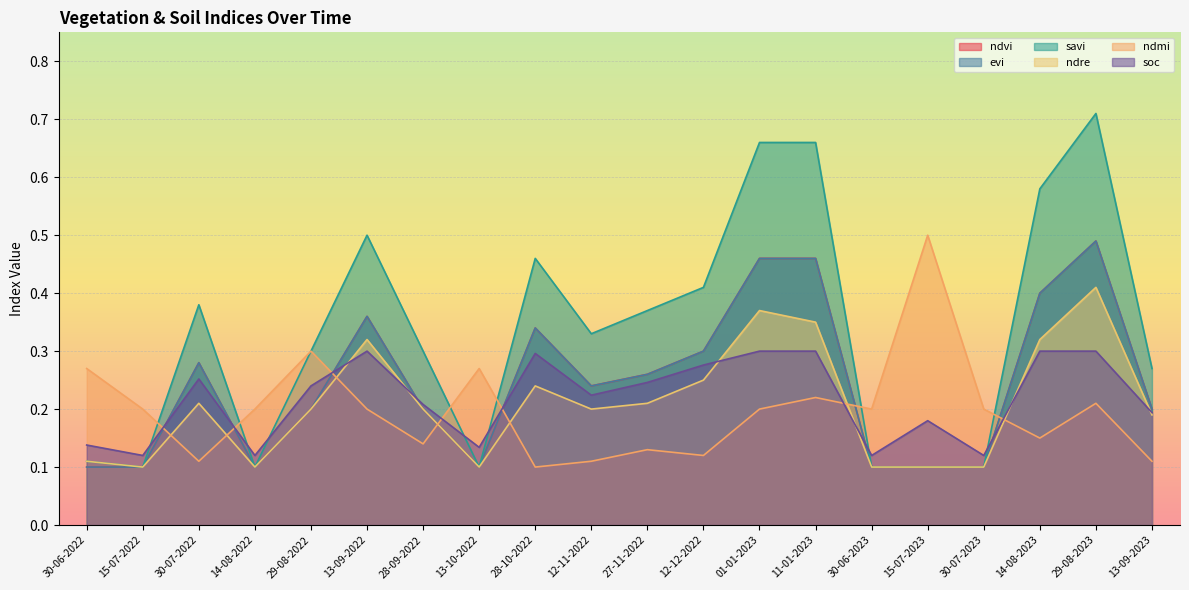

What is the total value across all series at 30-07-2023?

0.7